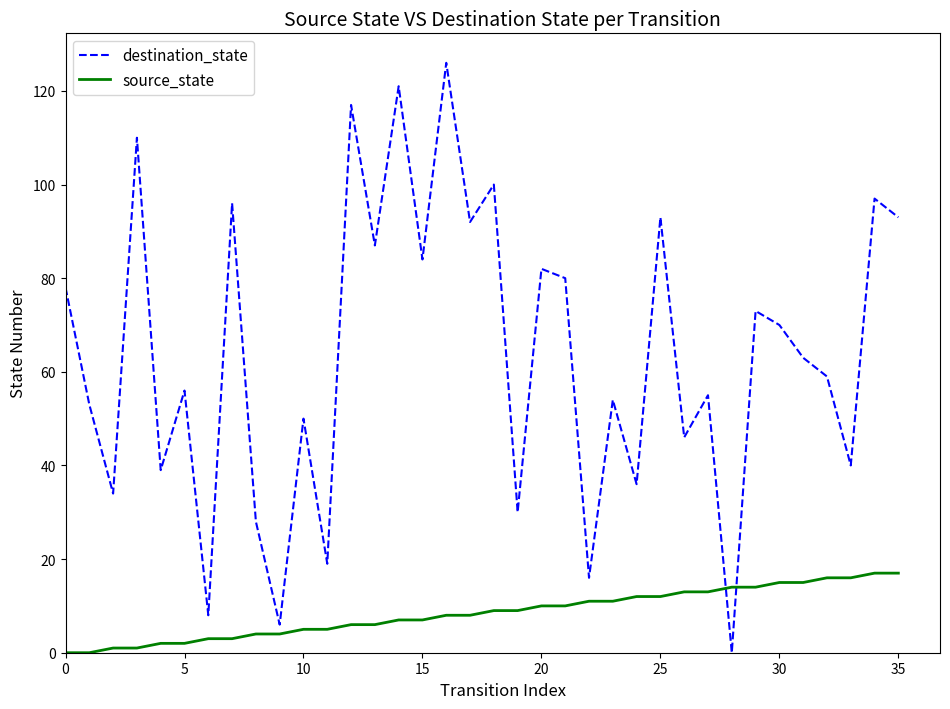

True or false: source_state and destination_state cross at least once.

True